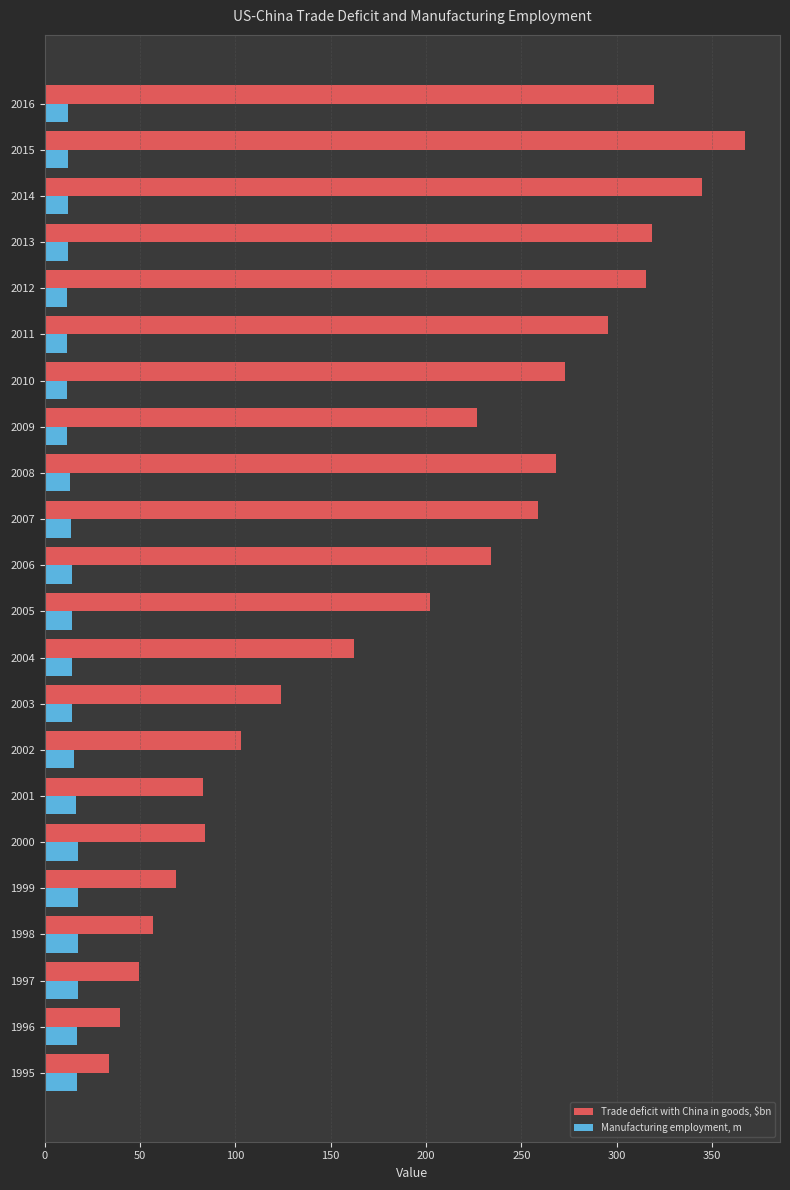

True or false: Trade deficit with China in goods, $bn has a value of 388.6 at 2010.

False